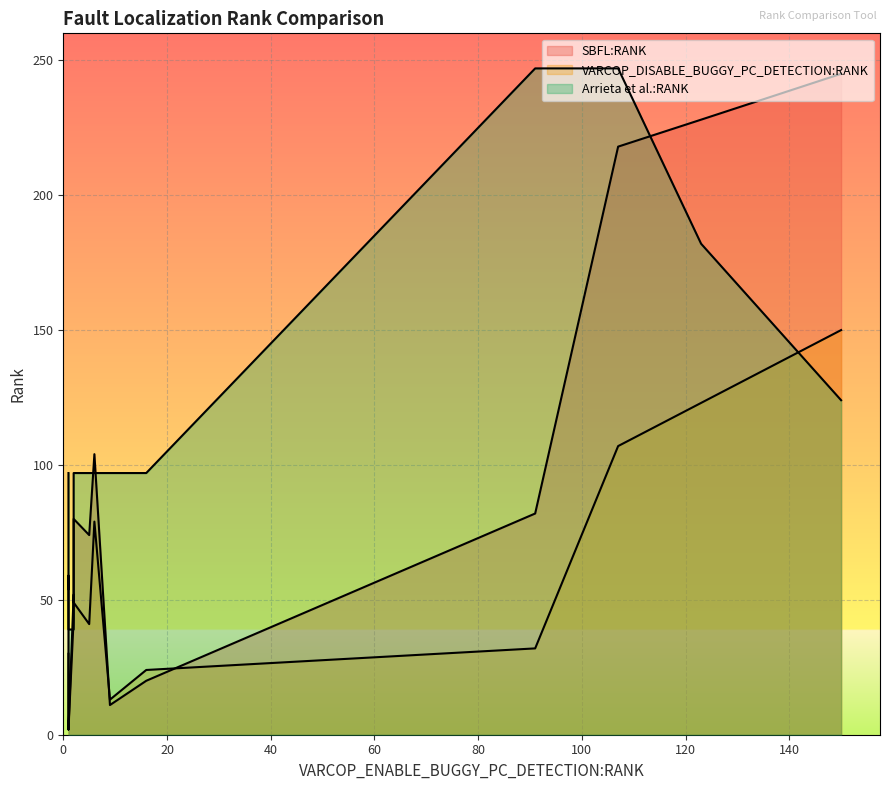

Rank the series by their average value, from highest to lowest.

Arrieta et al.:RANK, SBFL:RANK, VARCOP_DISABLE_BUGGY_PC_DETECTION:RANK